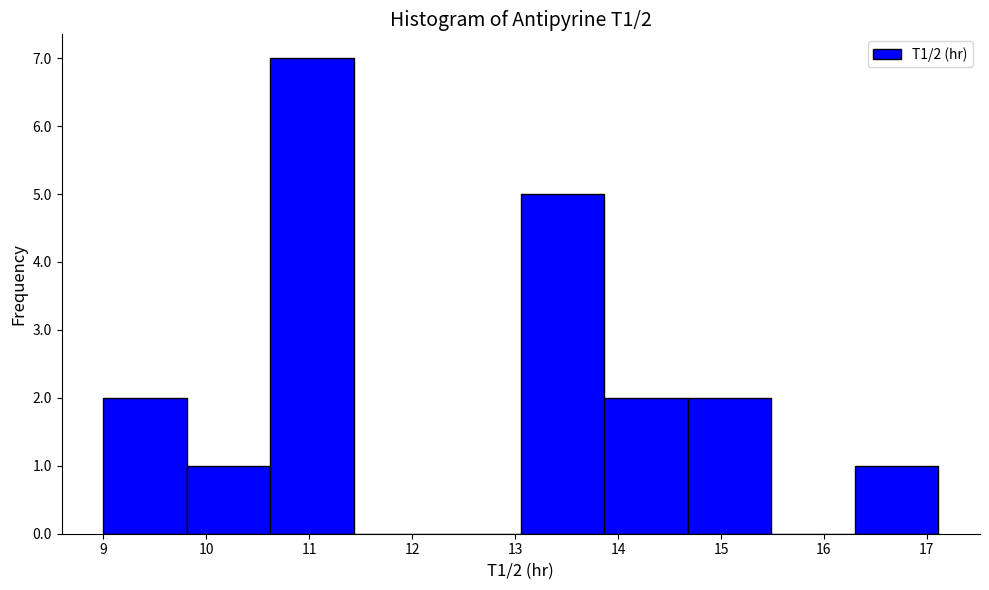

Which range on the x-axis has the tallest bar?

10.6 to 11.4